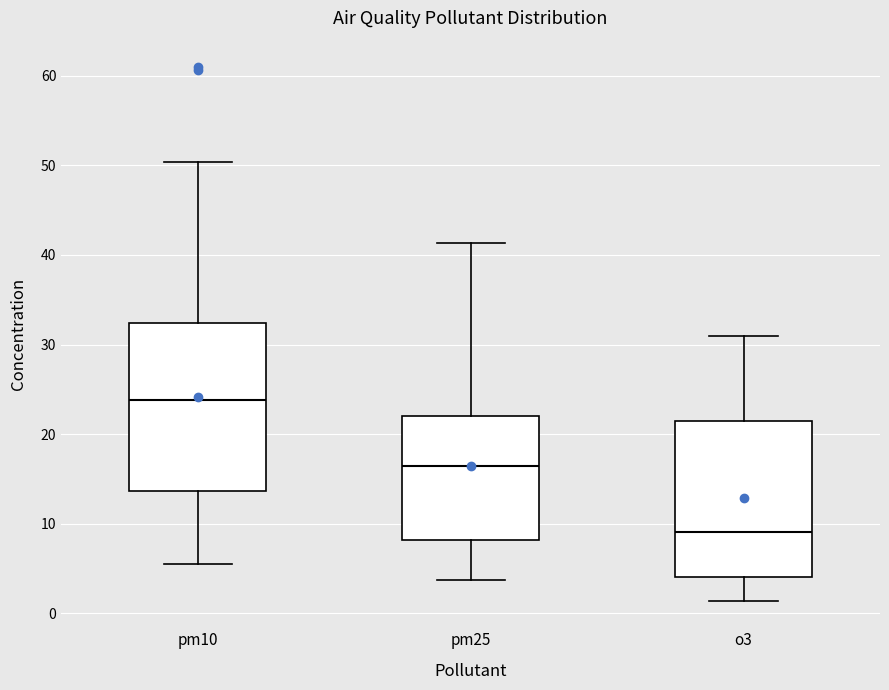

Reading left to right, transcribe this box plot: for each box, give where its median line is, the range the box spans, and where its two whiskers end, as read against the y-axis. The values are not printed on the chart, so give them approximately, as read against the axis.

pm10: median 24, box 14 to 32, whiskers 6 to 50
pm25: median 16, box 8 to 22, whiskers 4 to 41
o3: median 9, box 4 to 21, whiskers 1 to 31